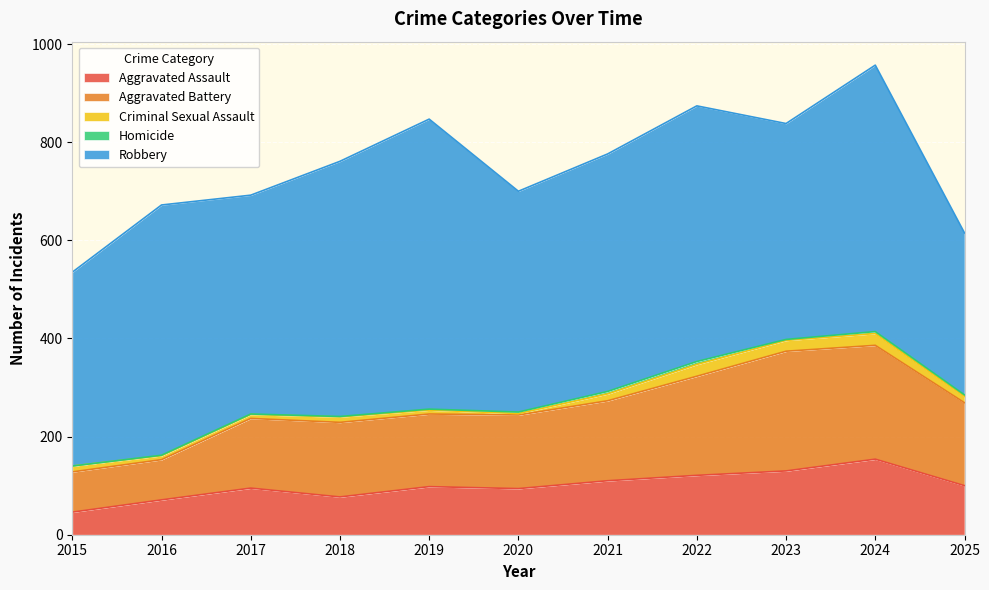

What is the maximum value shown in the chart?

591